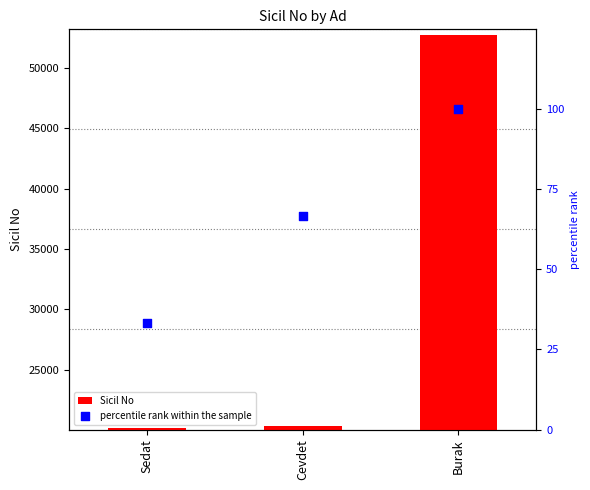

Is the value of percentile rank within the sample at Cevdet greater than the value of Sicil No at Sedat?

No